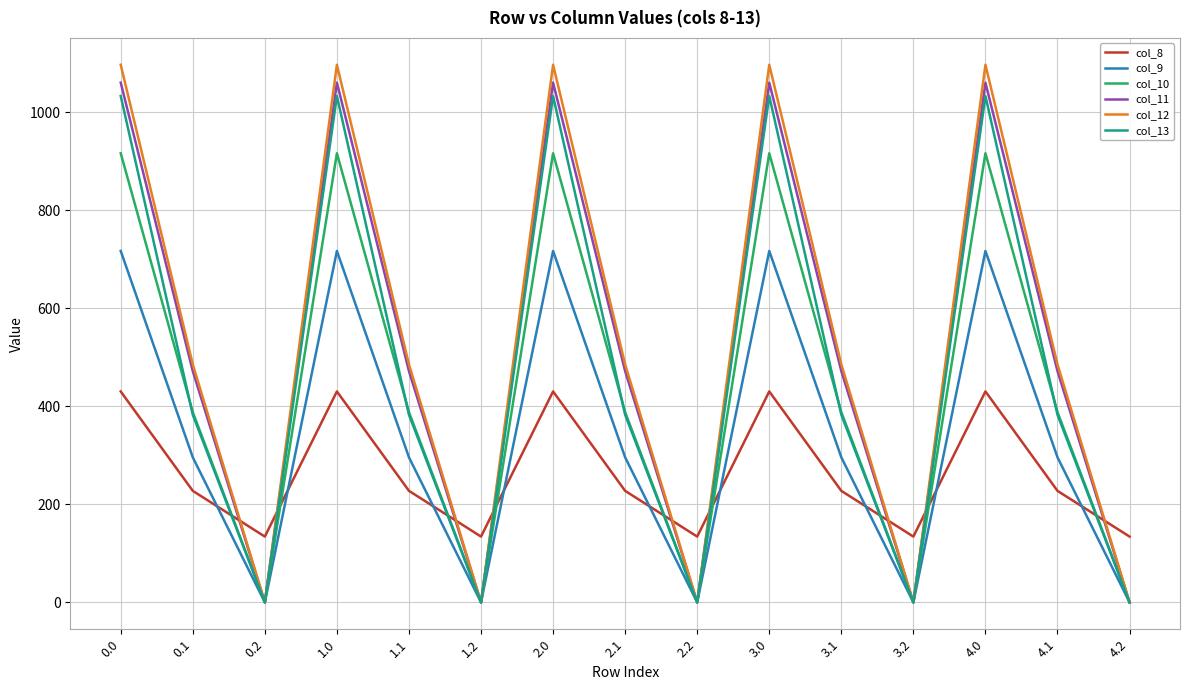

In col_8, how many points are lower than both neighbors (excluding endpoints)?

4